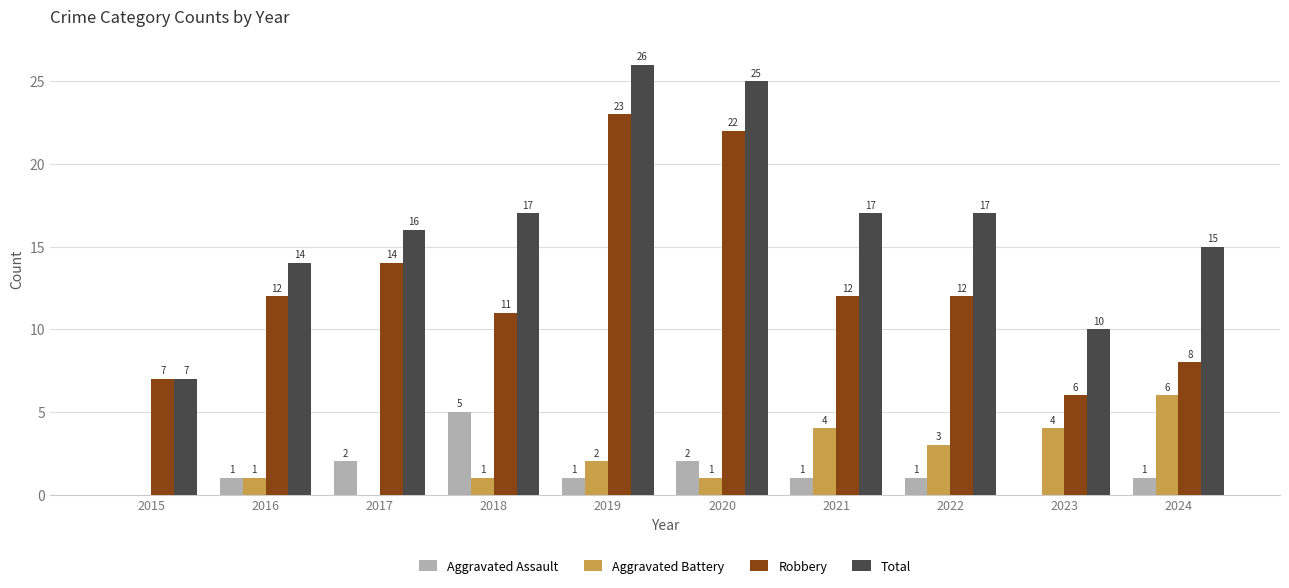

Which category has the highest value in the Aggravated Battery series?

2024